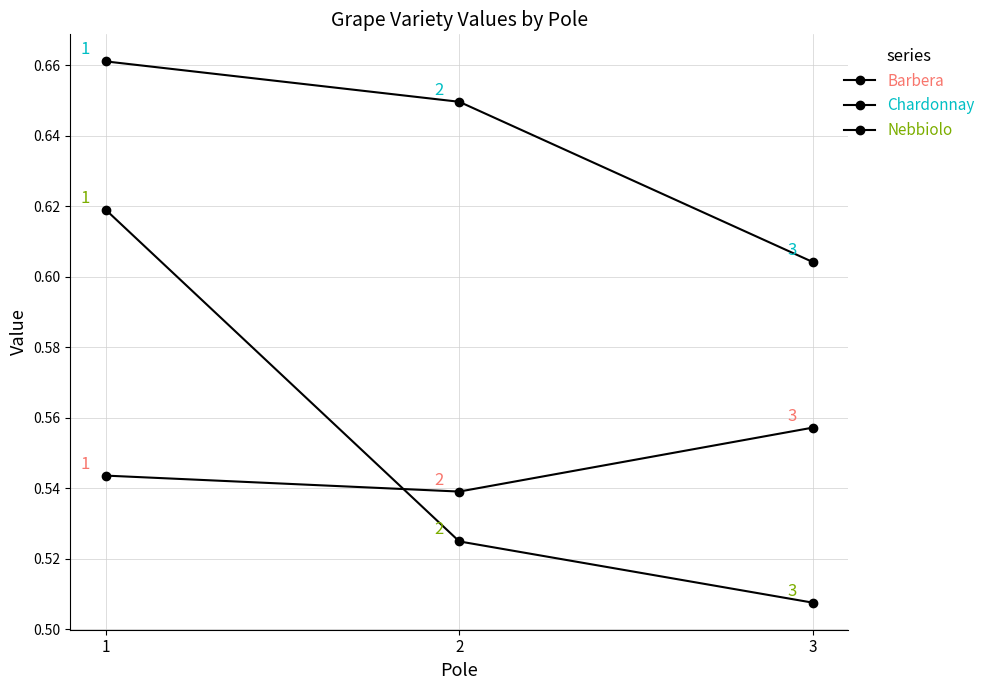

Count the Barbera values in the range 0 to 1.

3